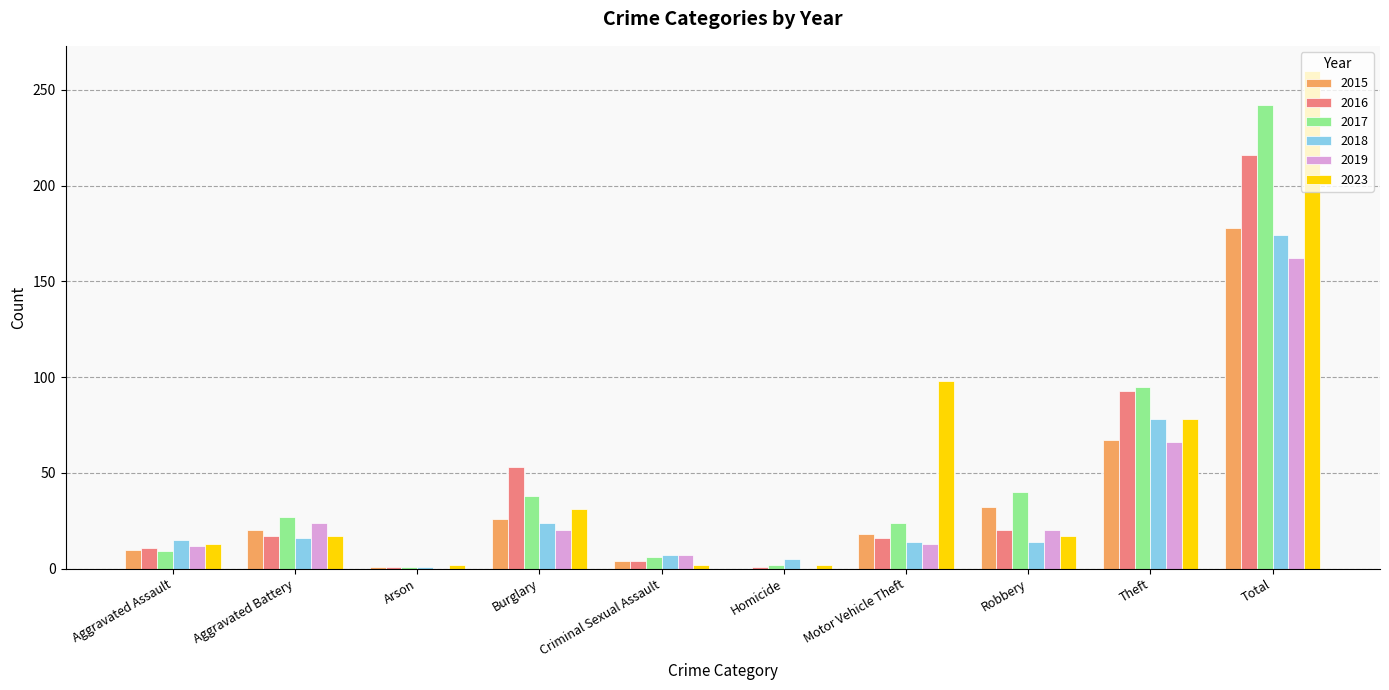

How many series are shown in this chart?

6